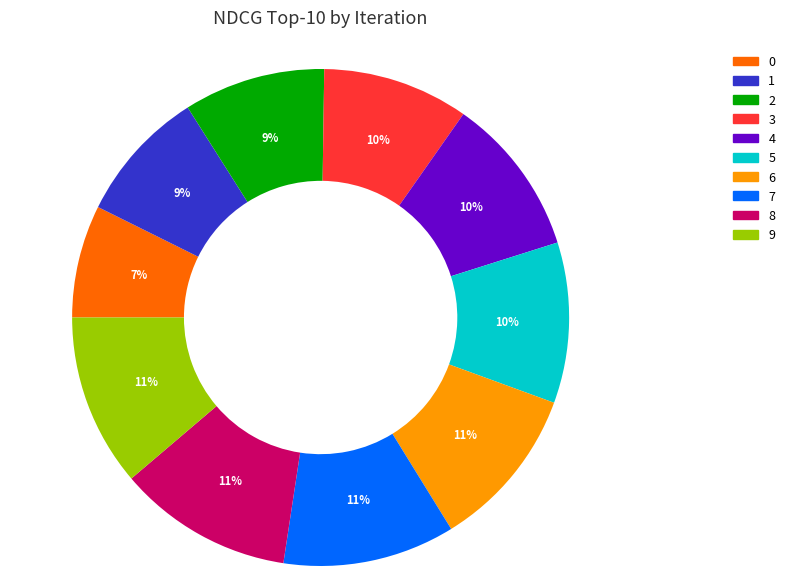

Between 0 and 7, which is larger?

7